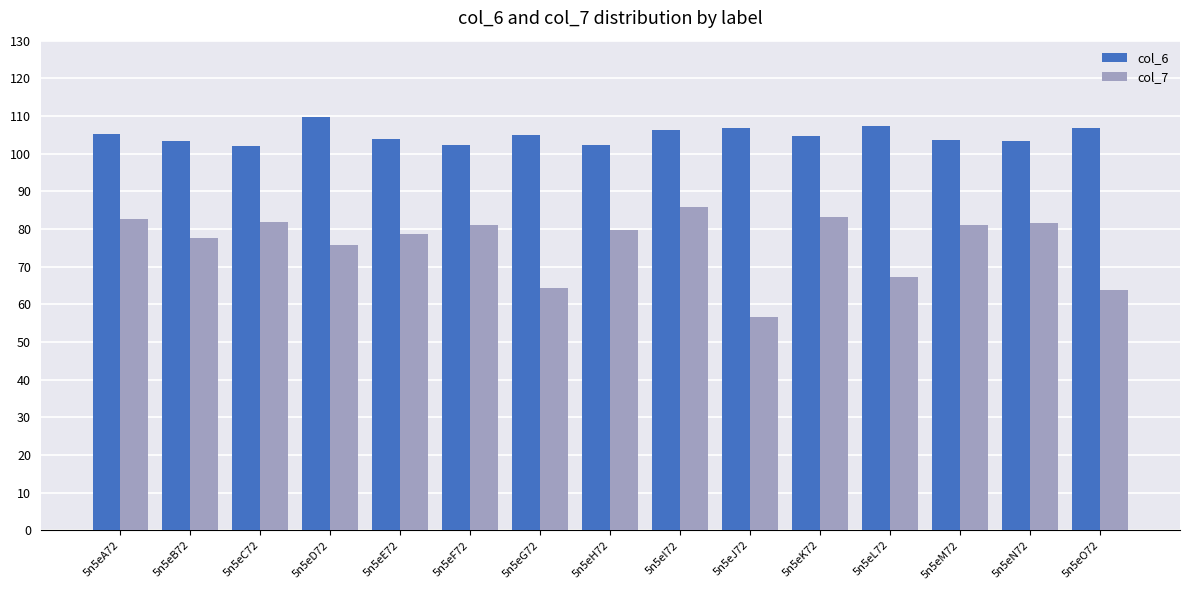

What position from the right is 5n5eE72?

11